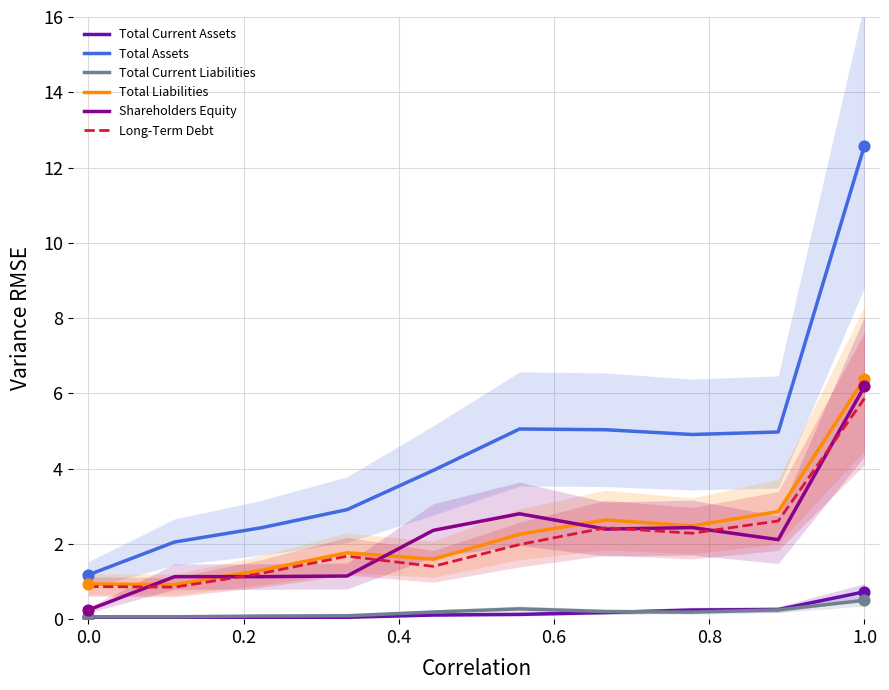

Is it true that Total Current Assets equals 0.1 at 0.0?

True